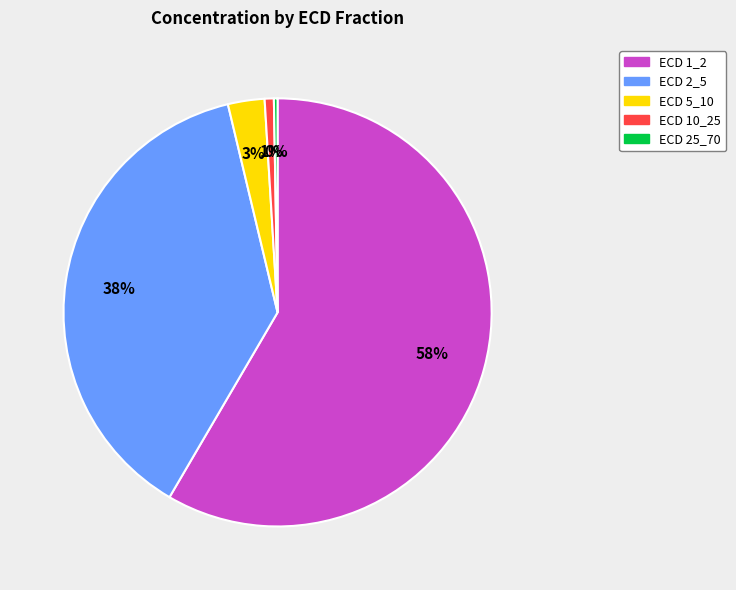

Is there a majority slice in this chart?

Yes